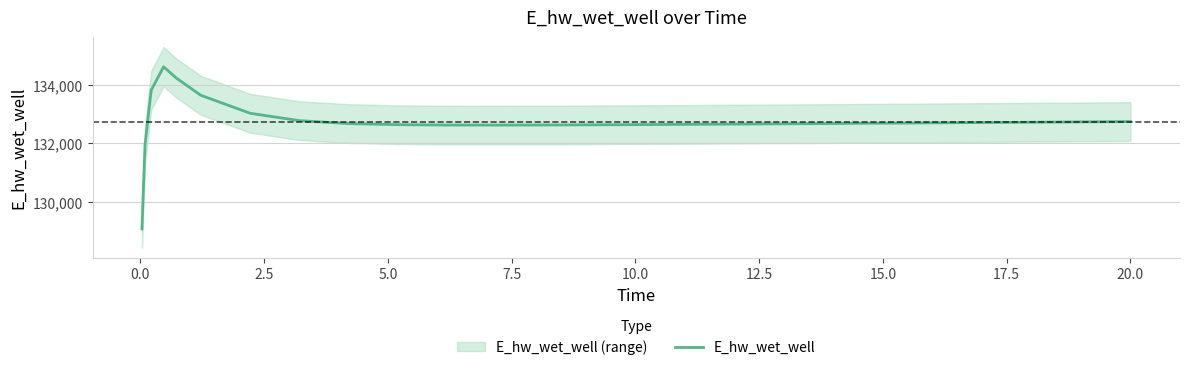

What is the minimum value shown in the chart?

129070.1